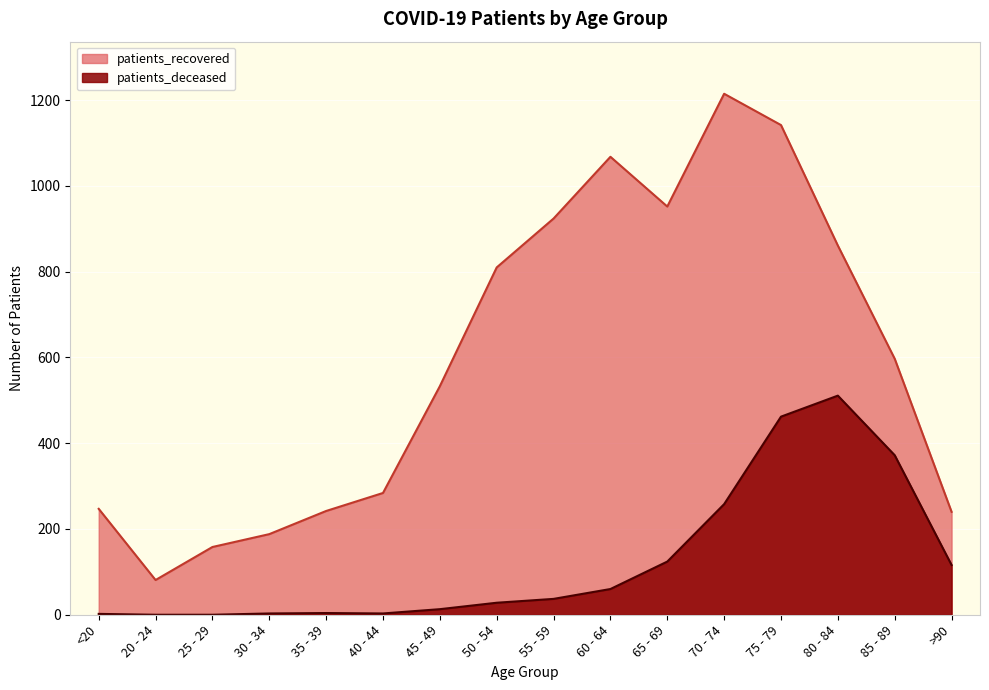

True or false: patients_deceased has more than 0 points higher than both neighbors.

True